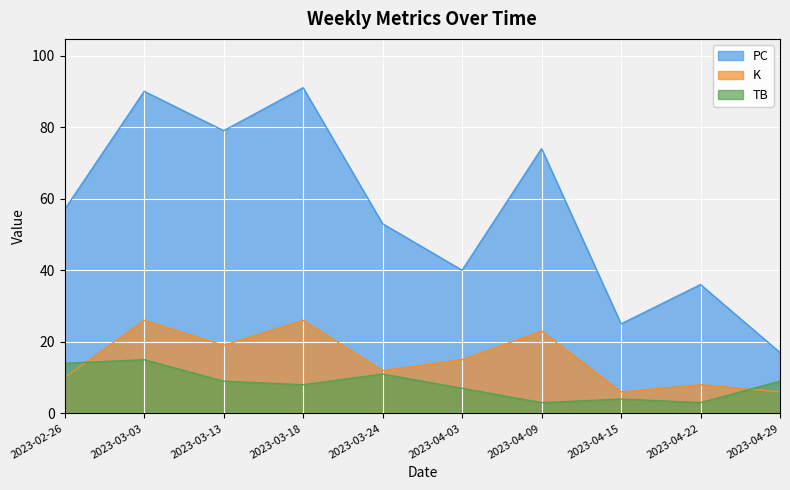

At which category is the sum across all series the highest?

2023-03-03